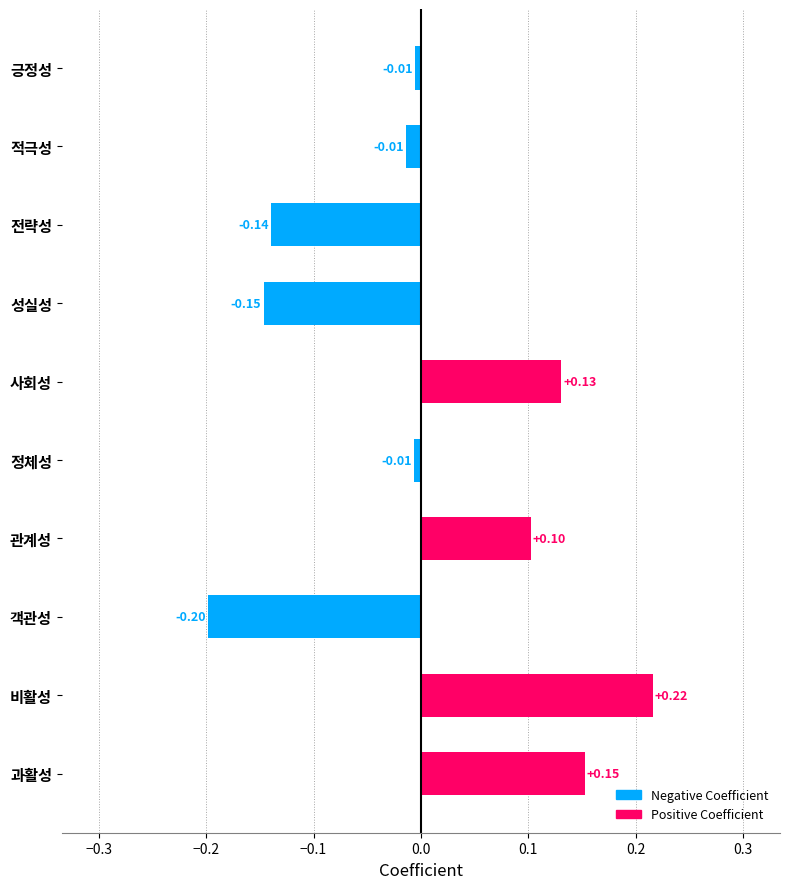

Between 전략성 and 긍정성, which is larger?

긍정성